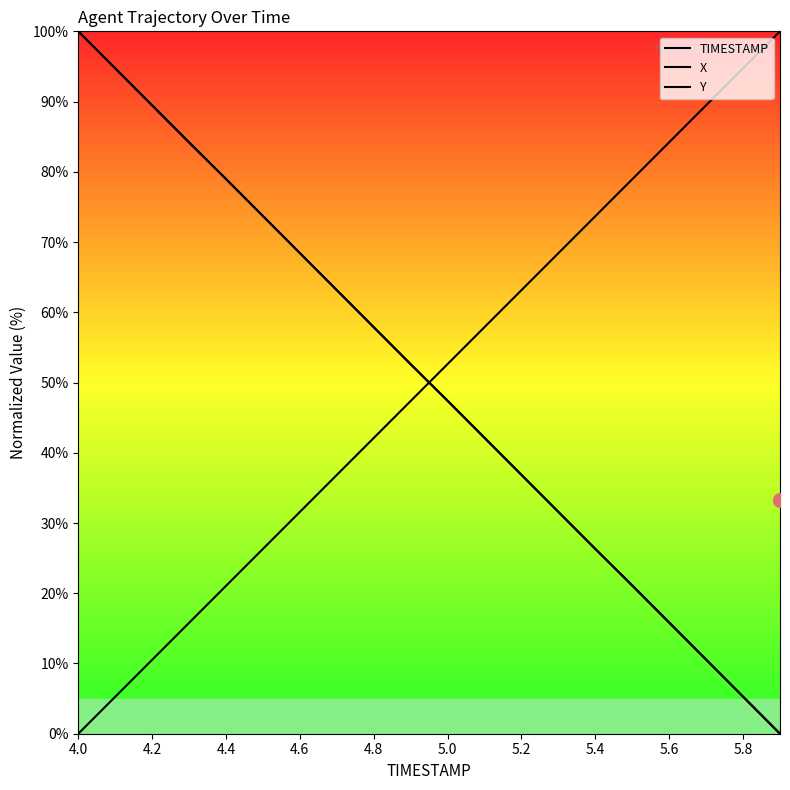

How many lines are shown in the chart?

3